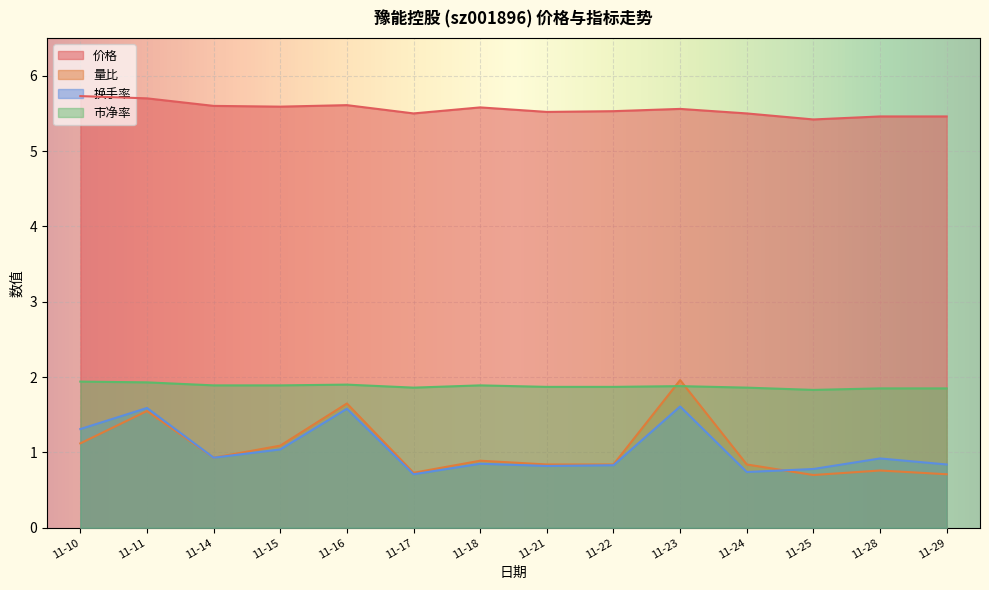

At which category does 换手率 reach its first local peak?

11-11